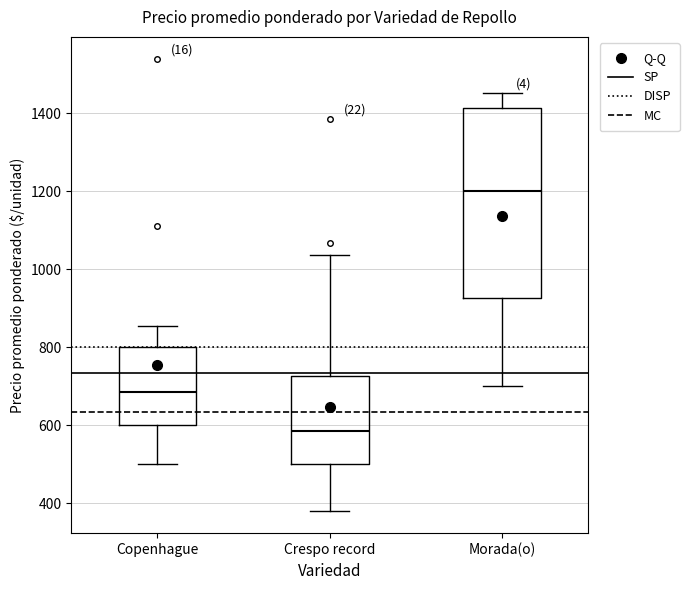

Which box is the tallest, from its lower edge to its upper edge?

Morada(o)